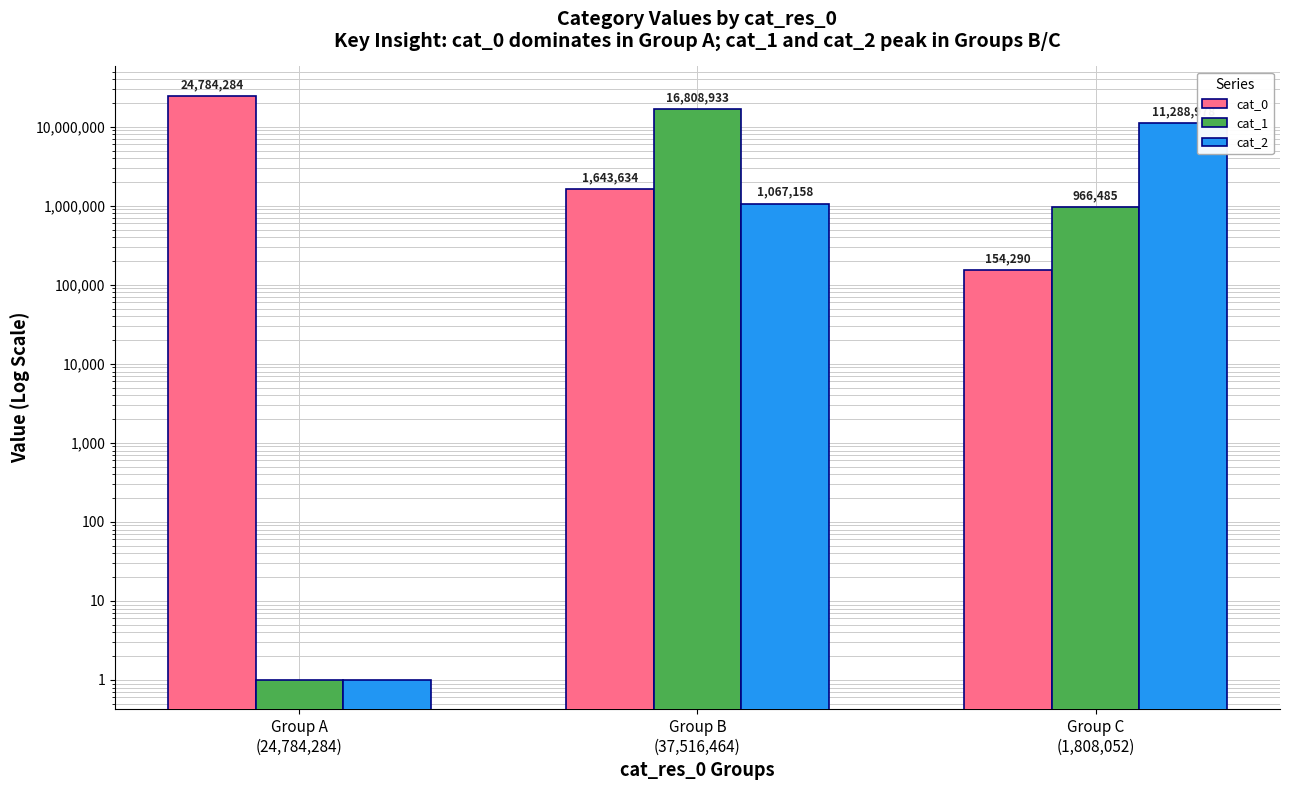

The value of cat_1 at Group A
(24,784,284) is 1. True or false?

False